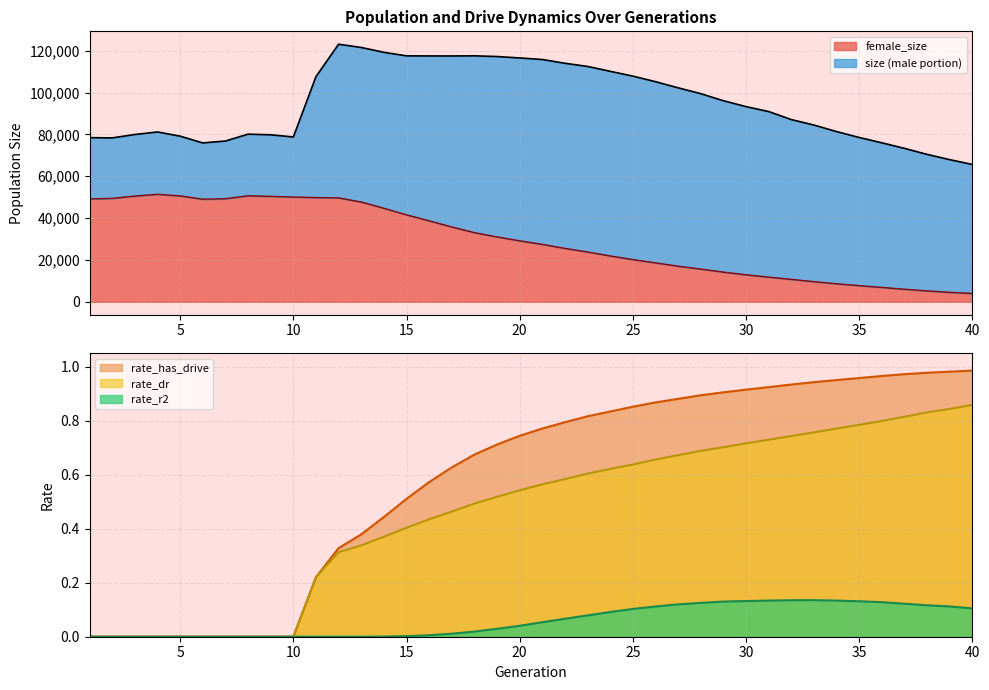

Is it true that rate_dr equals 1.3 at 35?

False